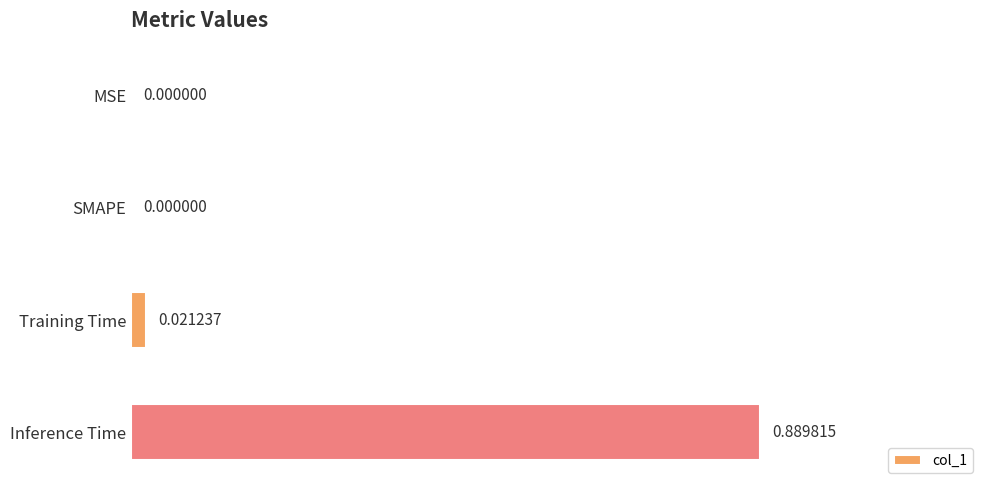

Which has a higher value, SMAPE or Training Time?

Training Time